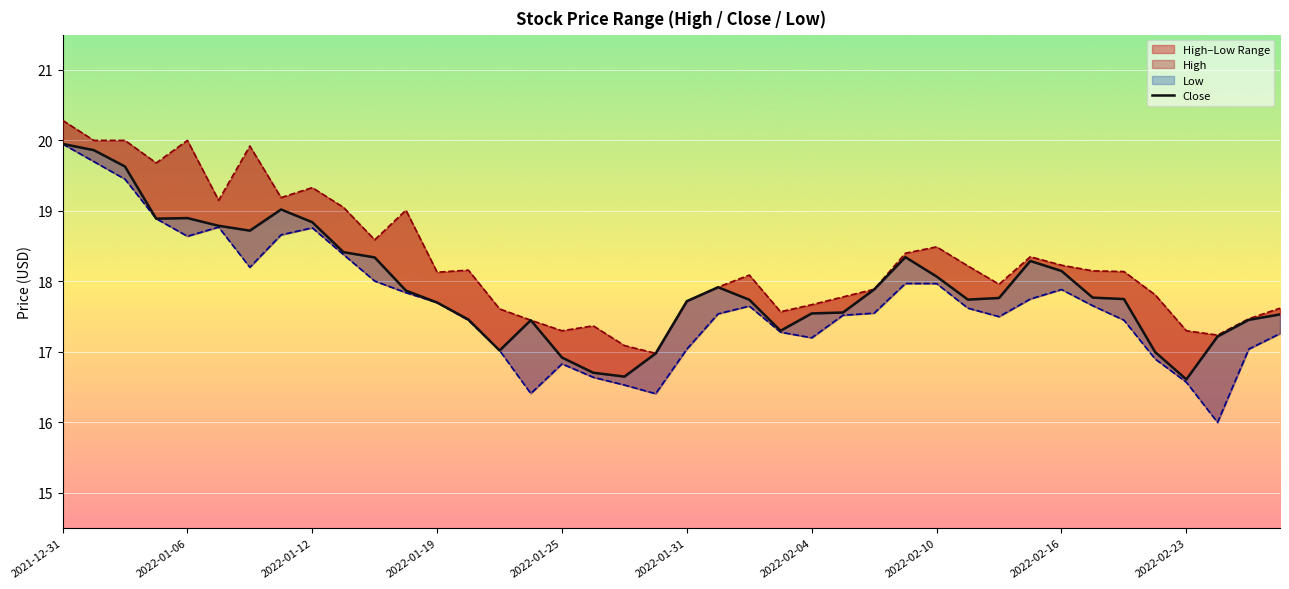

Between 15 and 33, which is larger?

33